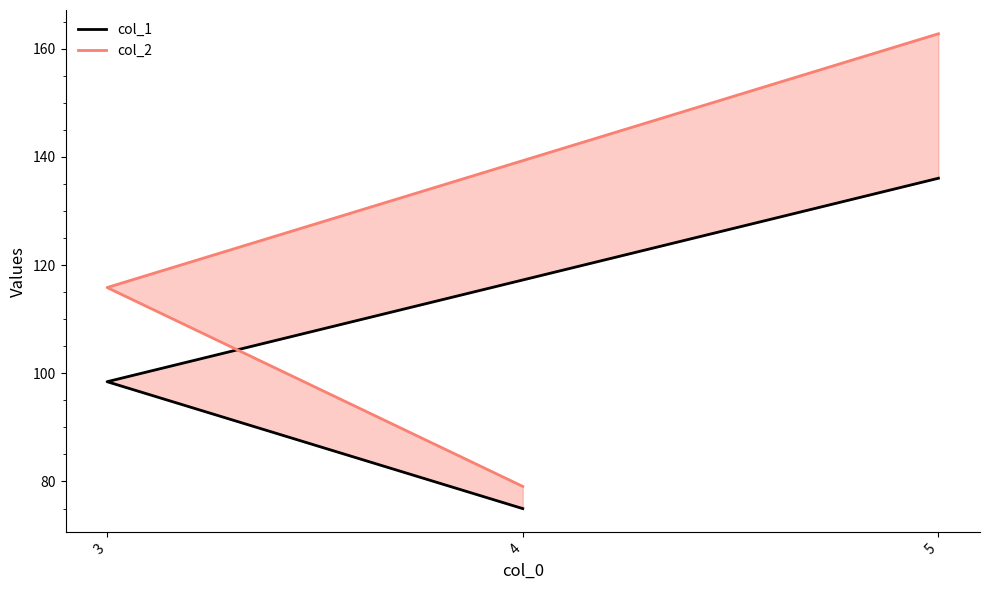

True or false: col_2 has a value of 79.1 at 4.

True